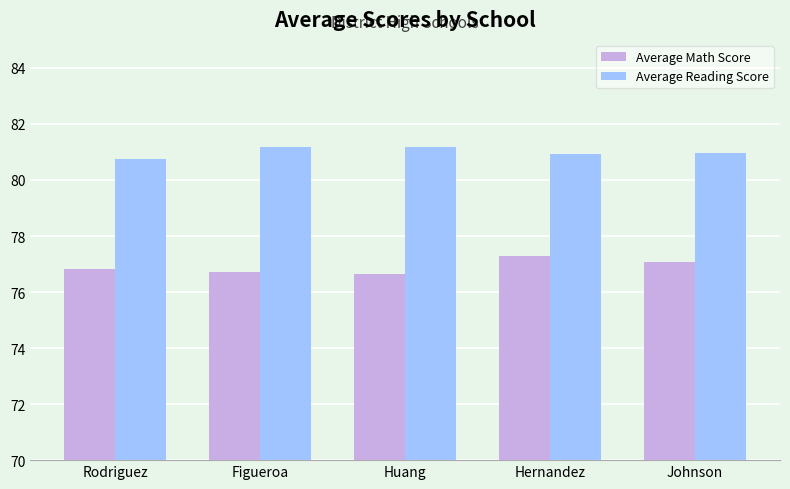

Rank the series by their average value, from lowest to highest.

Average Math Score, Average Reading Score